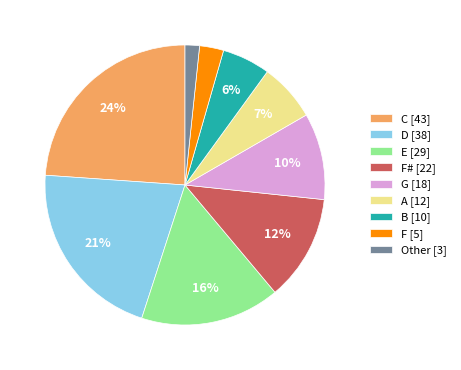

Rank the categories by value from highest to lowest.

C [43], D [38], E [29], F# [22], G [18], A [12], B [10], F [5], Other [3]